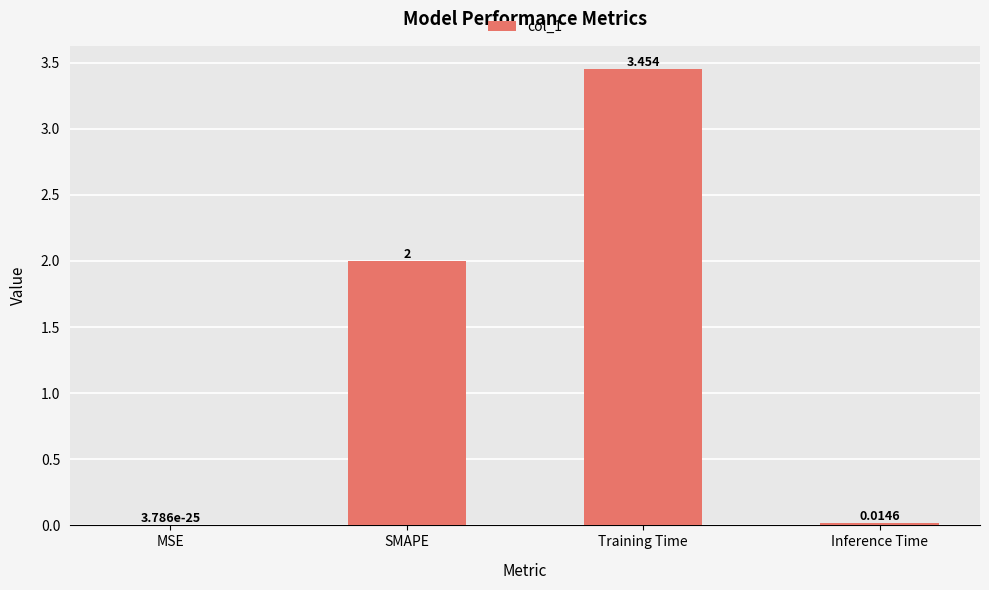

Between SMAPE and MSE, which is larger?

SMAPE